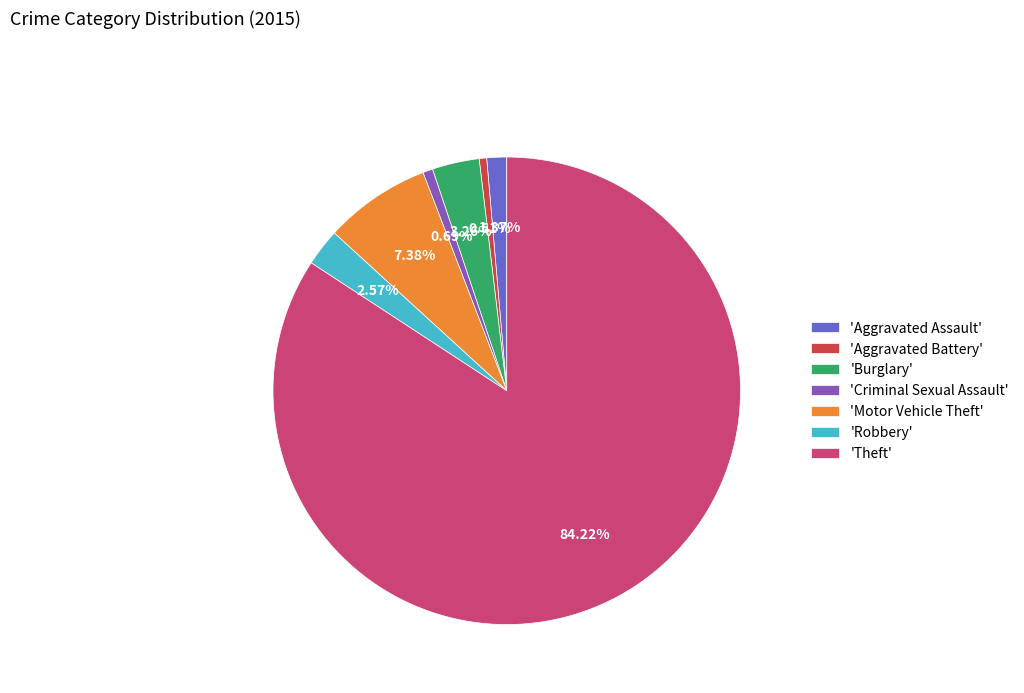

What is the ratio of the value at 'Aggravated Assault' to the value at 'Burglary'?

0.4